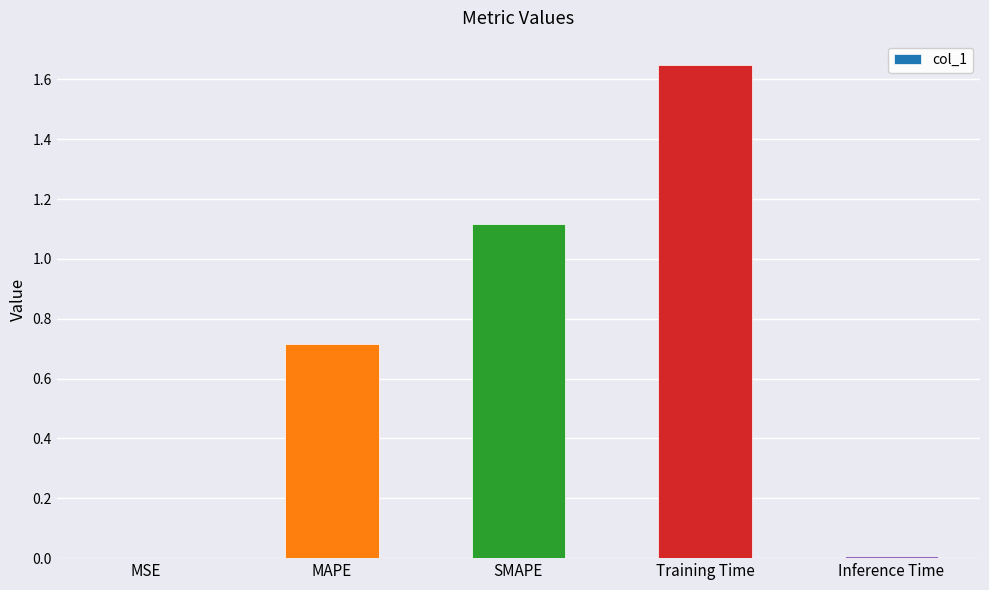

At which category does the chart reach its peak across all series?

Training Time